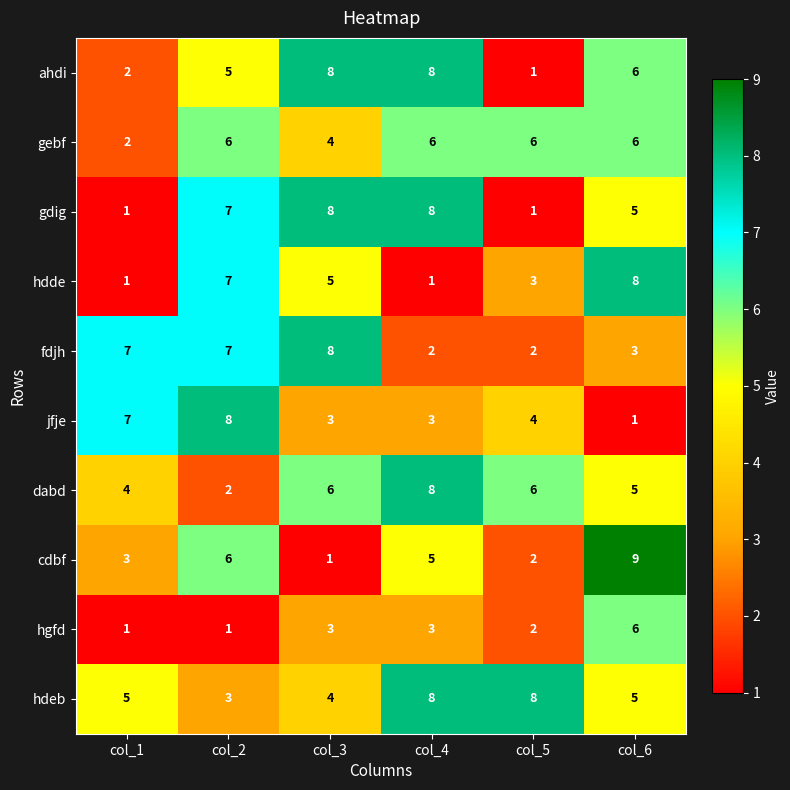

What value does the dabd series have at col_1?

4